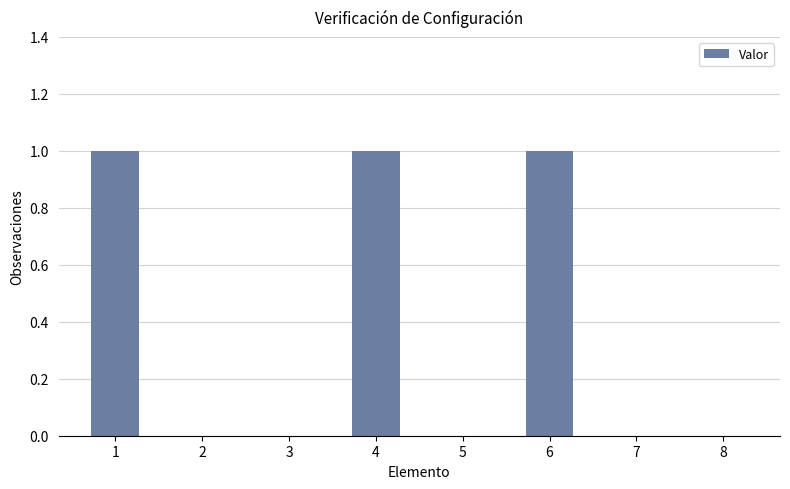

Reading left to right, list all the values displayed in this chart.

1	0	0	1	0	1	0	0